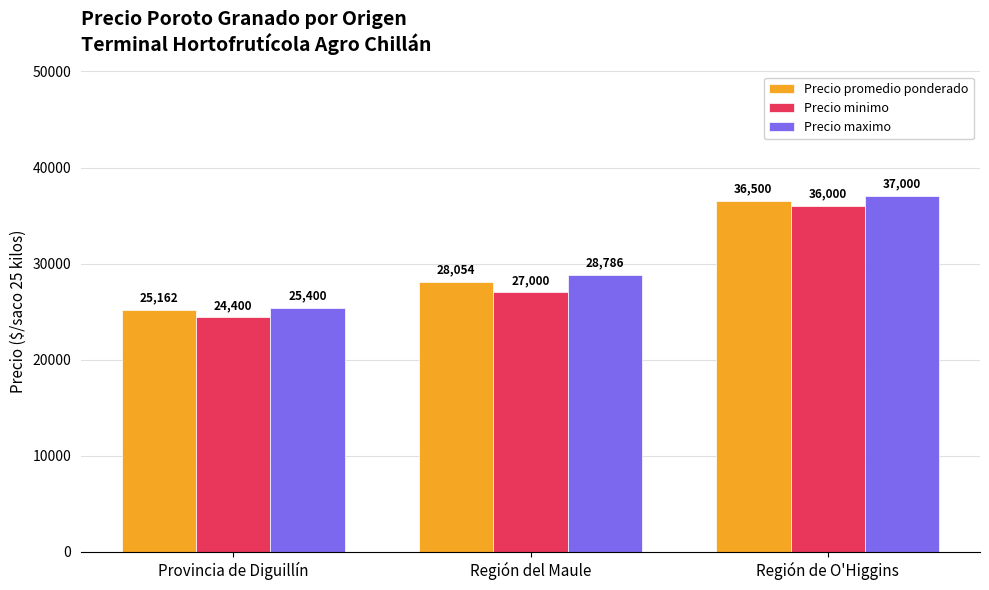

List the labels in order of Precio promedio ponderado value, largest first.

Región de O'Higgins, Región del Maule, Provincia de Diguillín